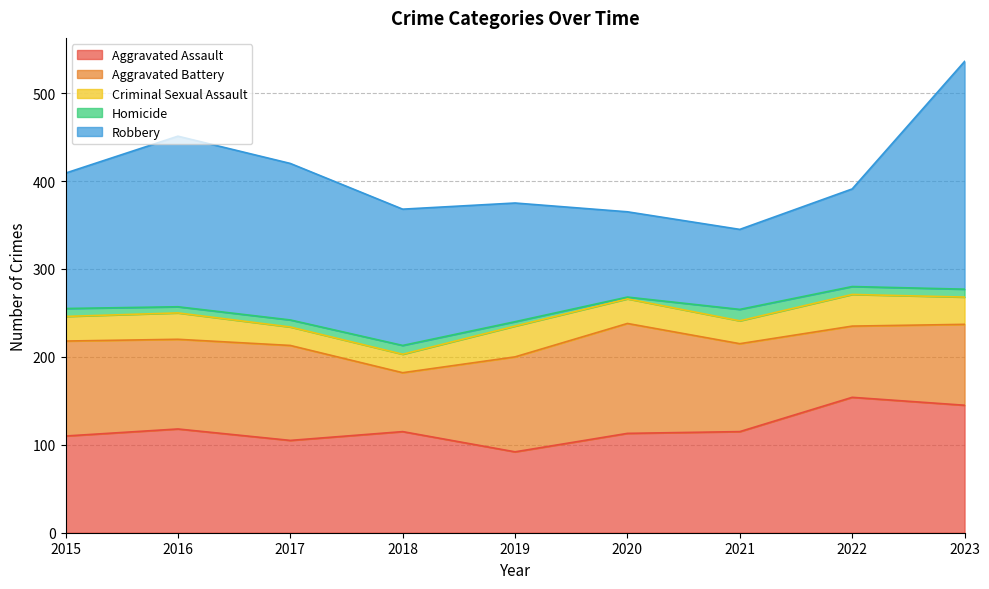

True or false: Aggravated Battery and Homicide cross at least once.

False